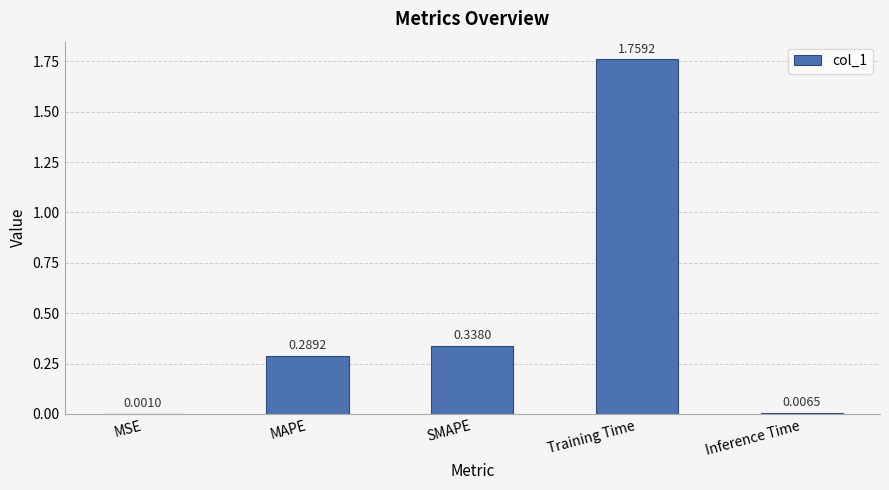

Between Inference Time and MSE, which is larger?

Inference Time